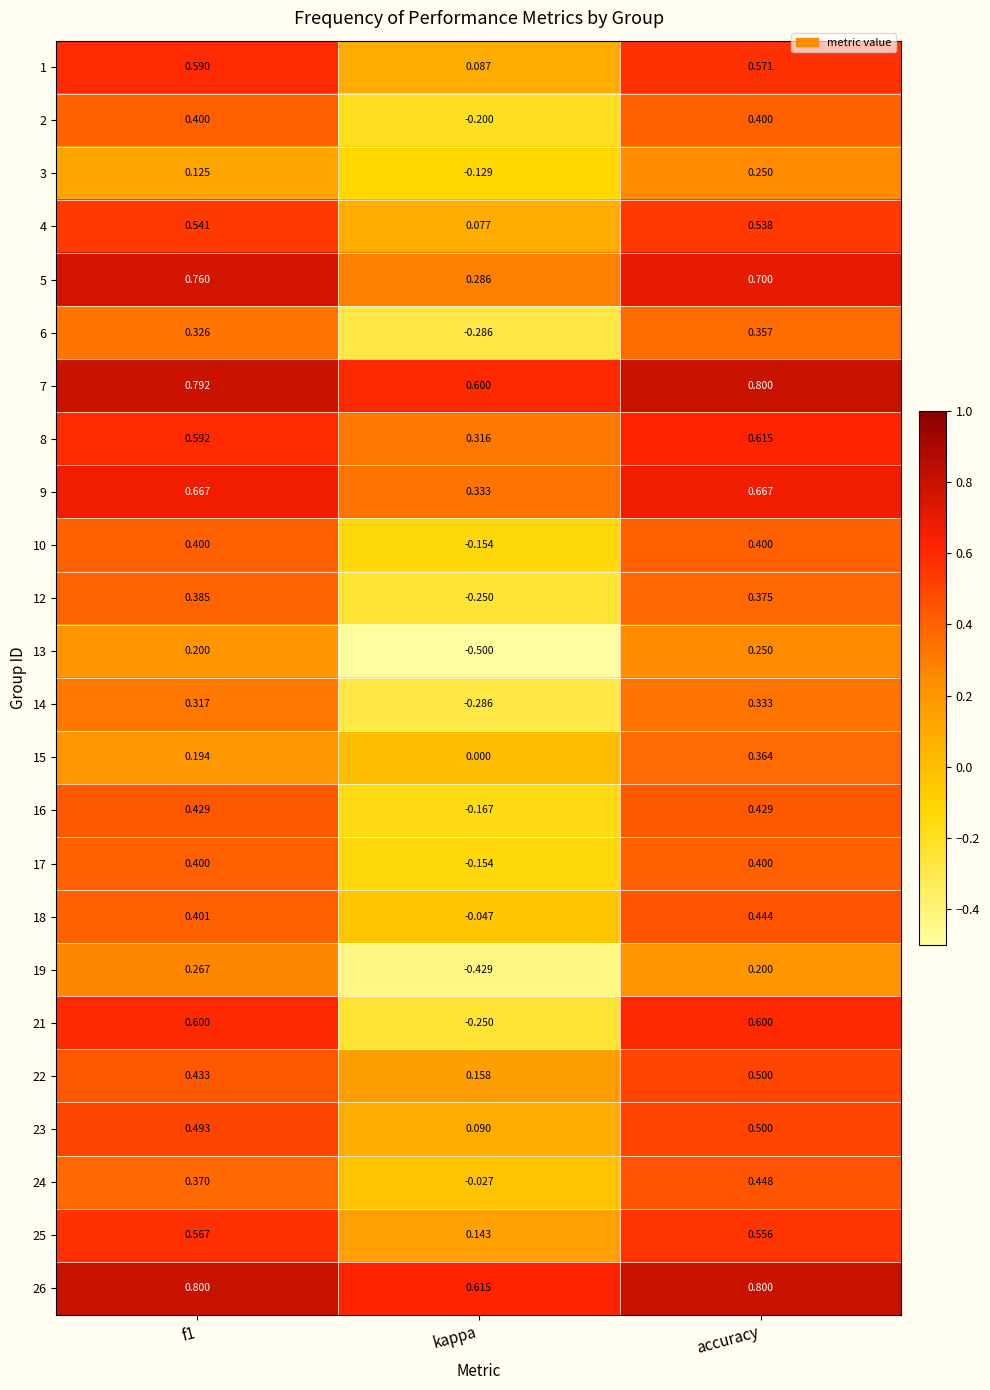

At which label is 12 closest to 0?

kappa